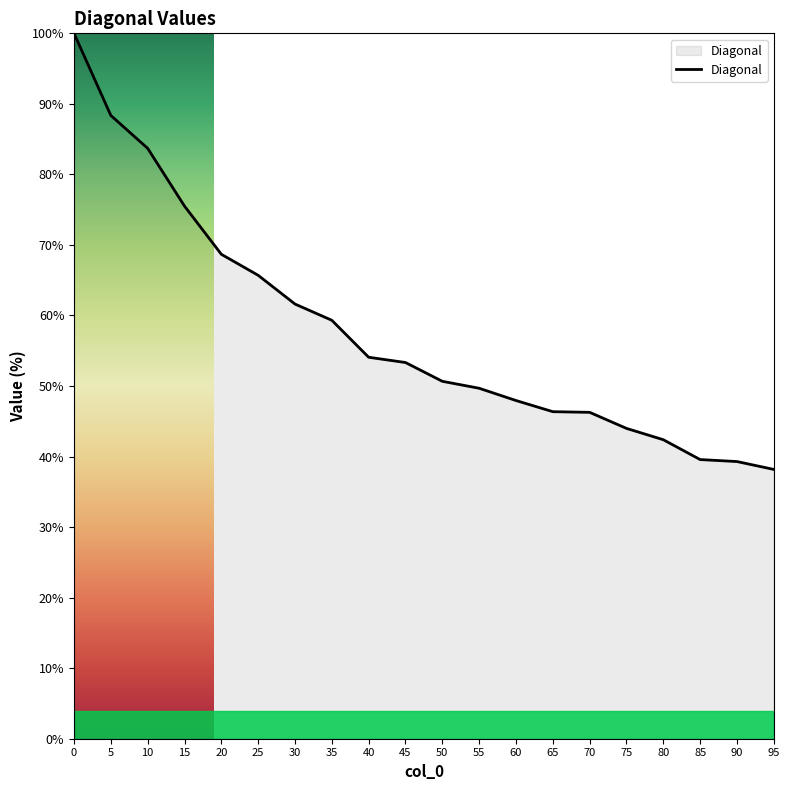

Does the chart display data point markers on the line(s)?

No